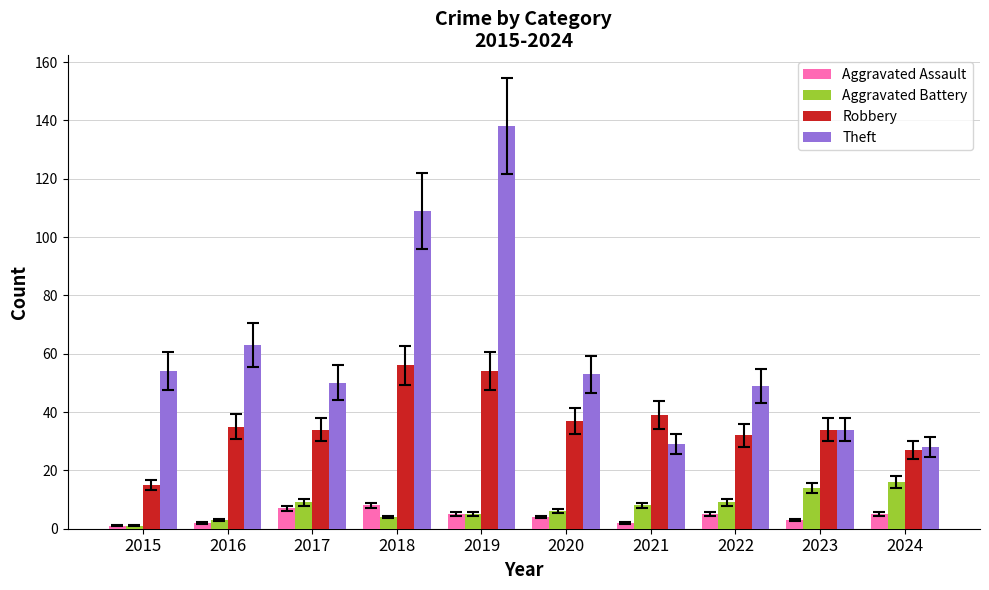

Which series changed the most between 2016 and 2020?

Theft